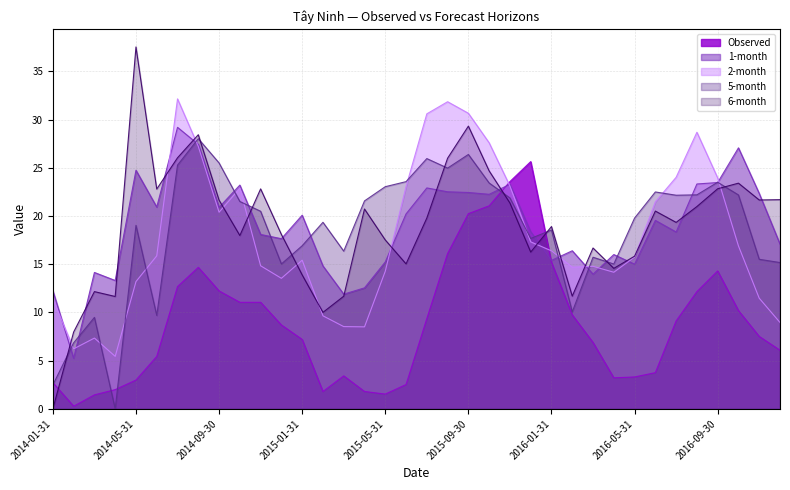

What is the greatest value displayed?

37.5